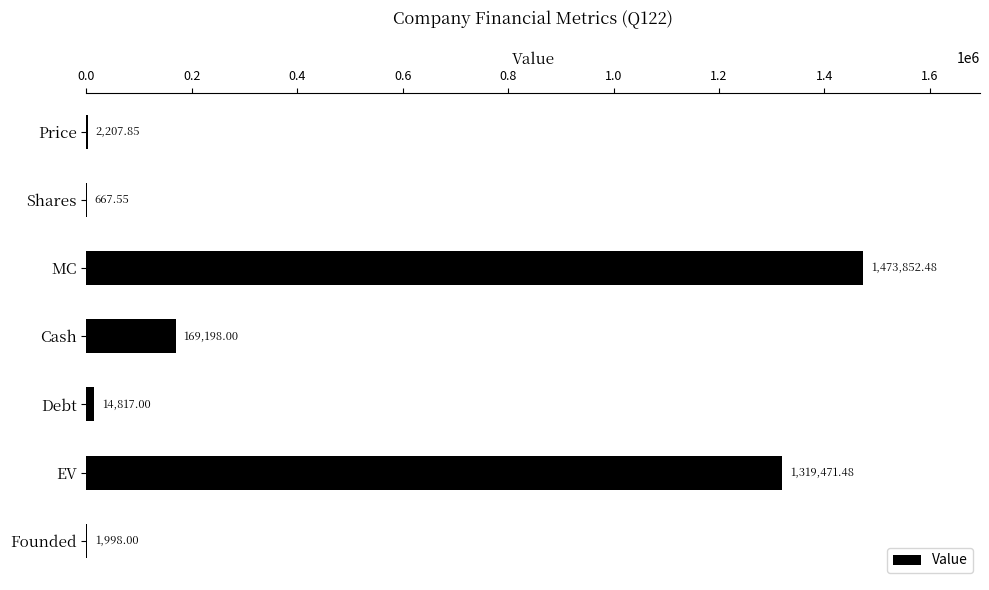

Between Founded and Debt, which is larger?

Debt